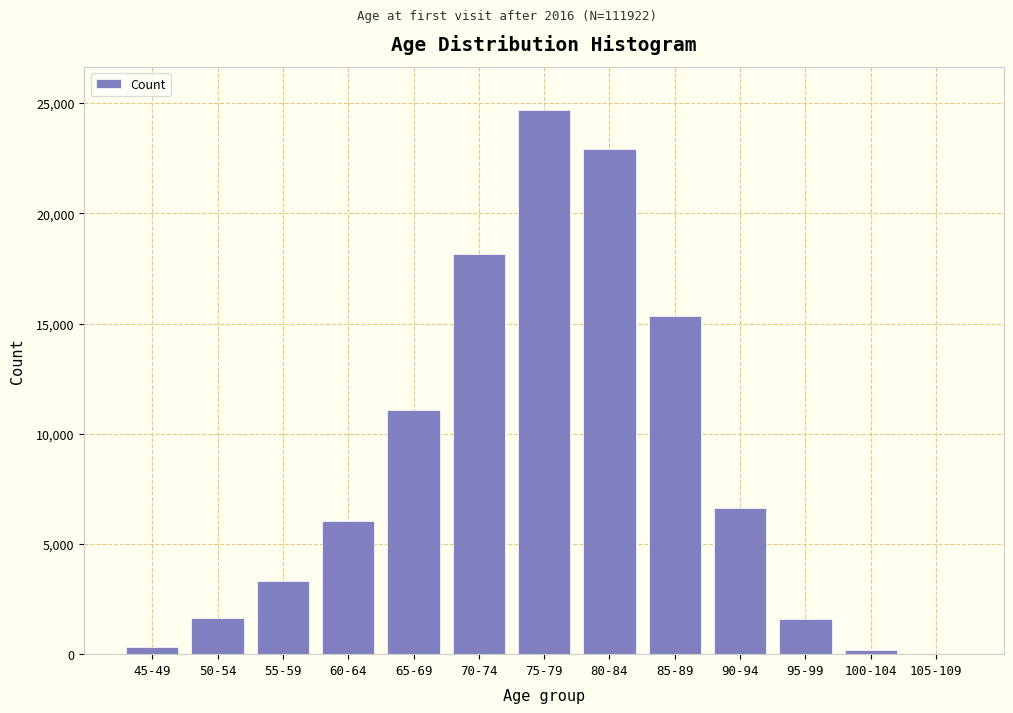

What is the greatest value displayed?

24672